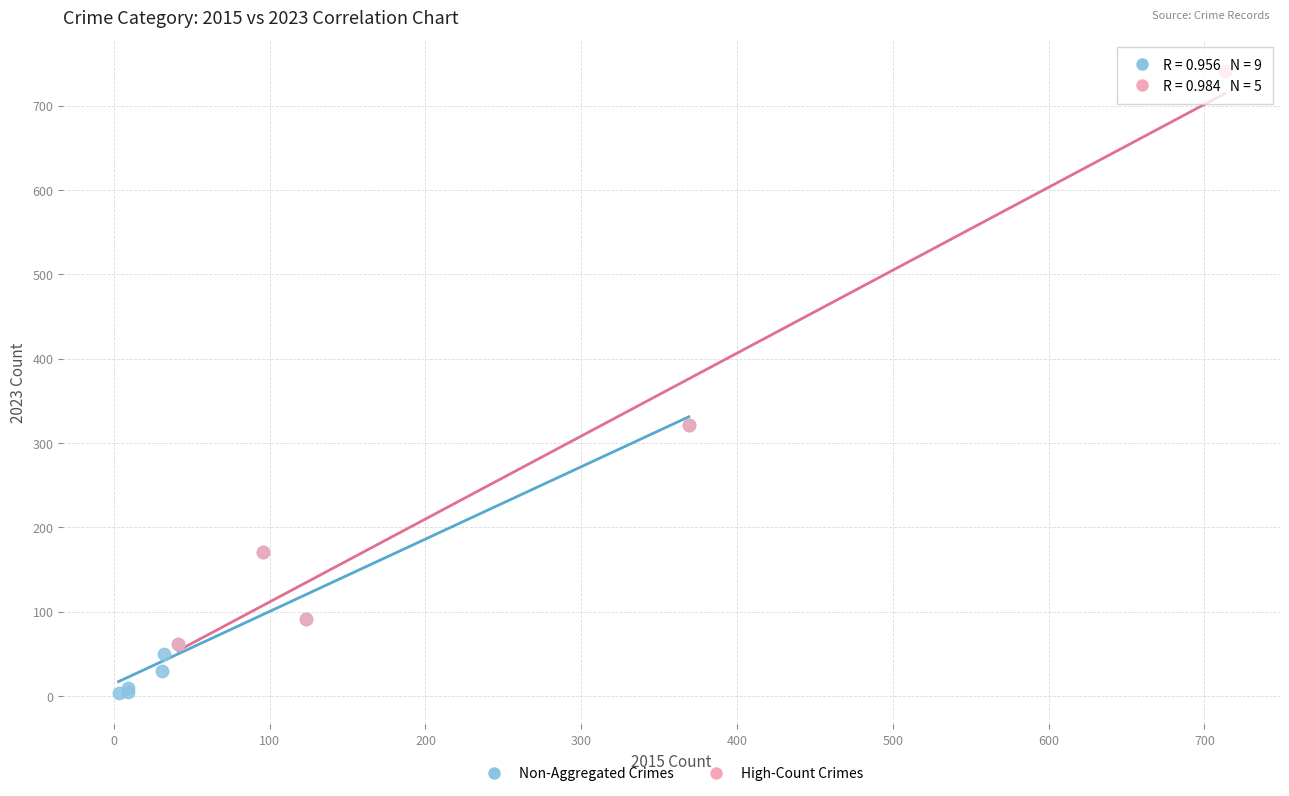

Which series contains the lowest Y value?

Non-Aggregated Crimes